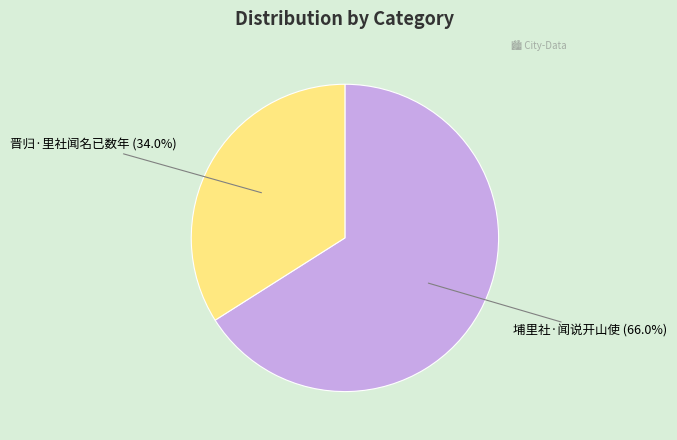

Combined, do 埔里社·闻说开山使 and 晋归·里社闻名已数年 account for over 50%?

Yes